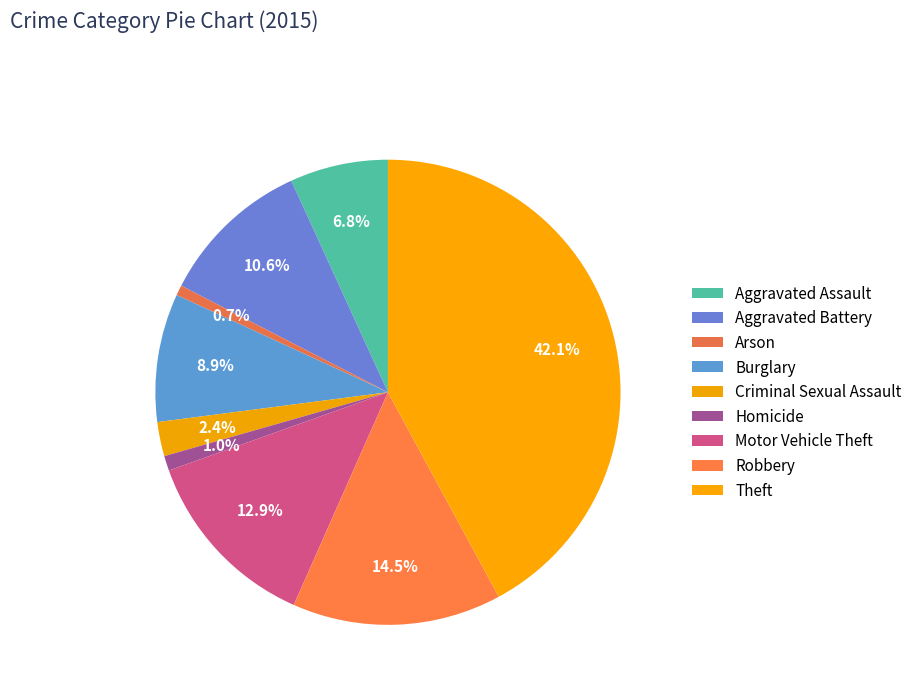

What percentage do Arson and Homicide together represent?

1.7%